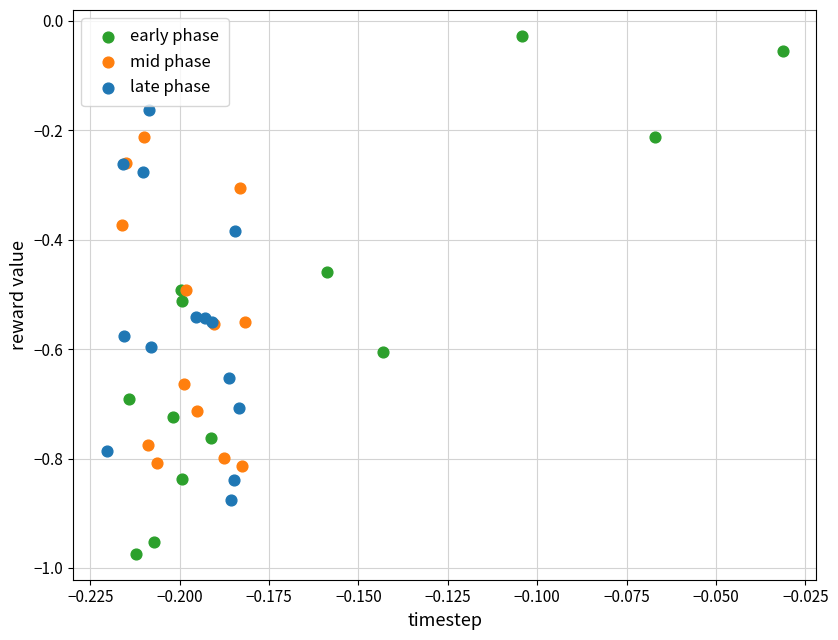

Which series reaches the maximum Y coordinate?

early phase